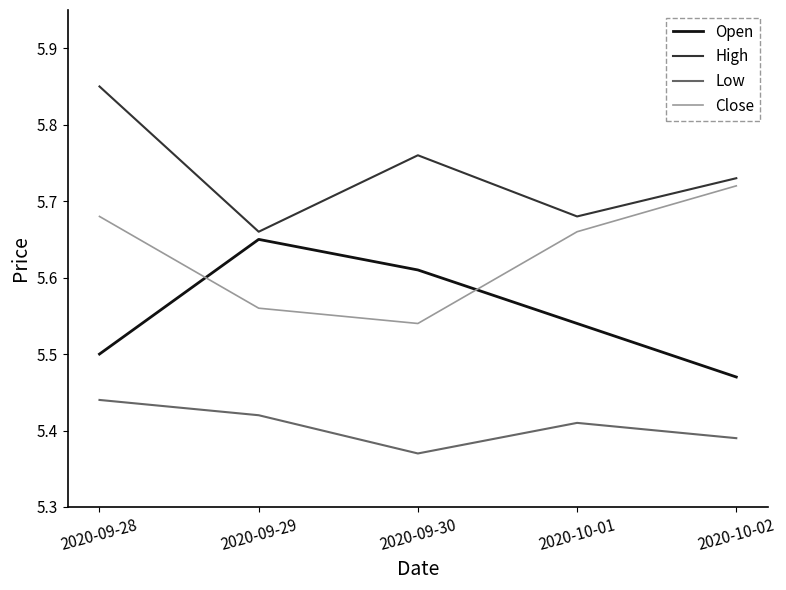

What position from the right is 2020-09-29?

4